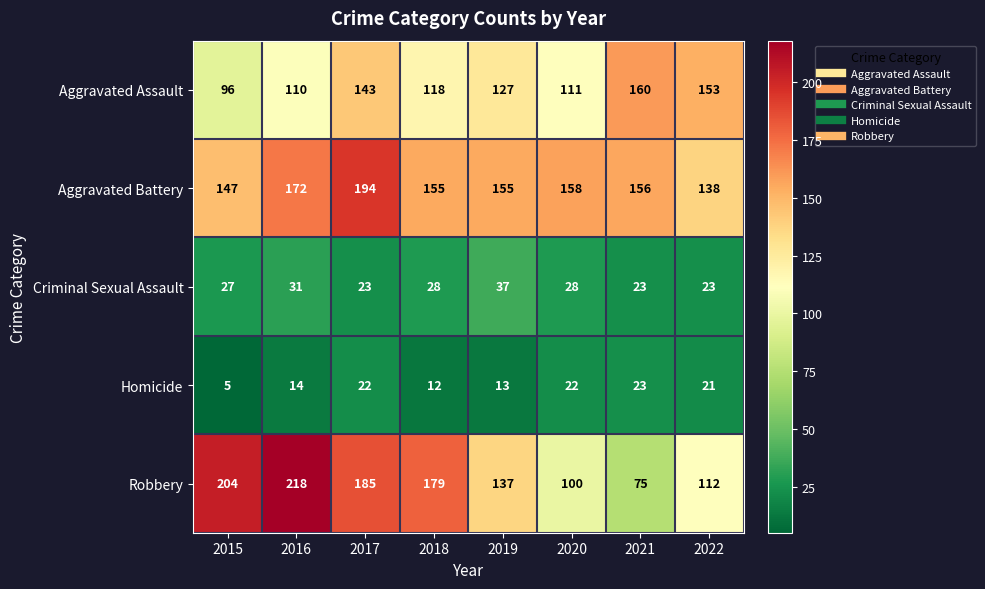

Which series has the largest total across all categories?

Aggravated Battery